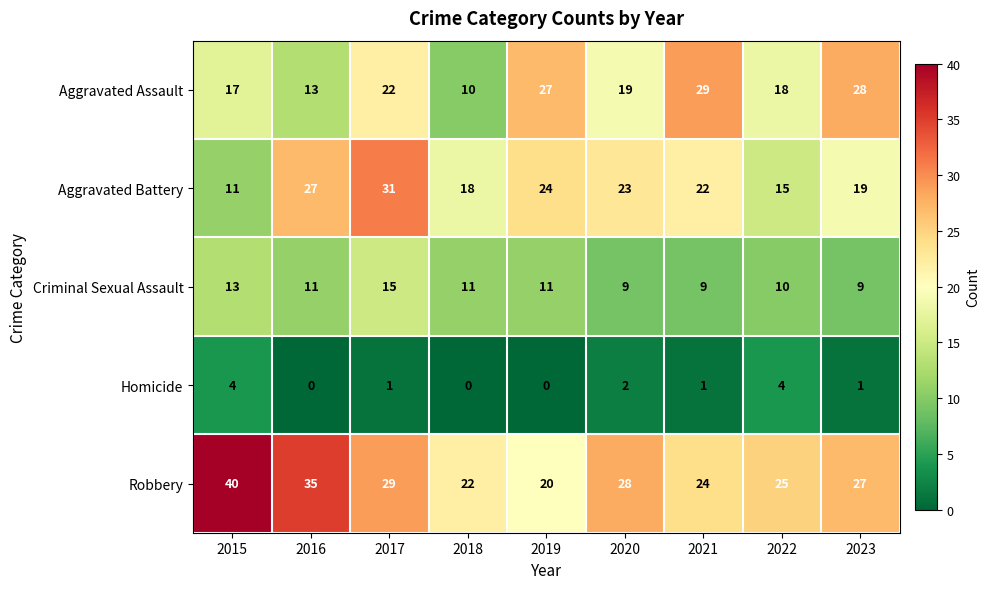

True or false: Aggravated Battery has a value of 27 at 2016.

True